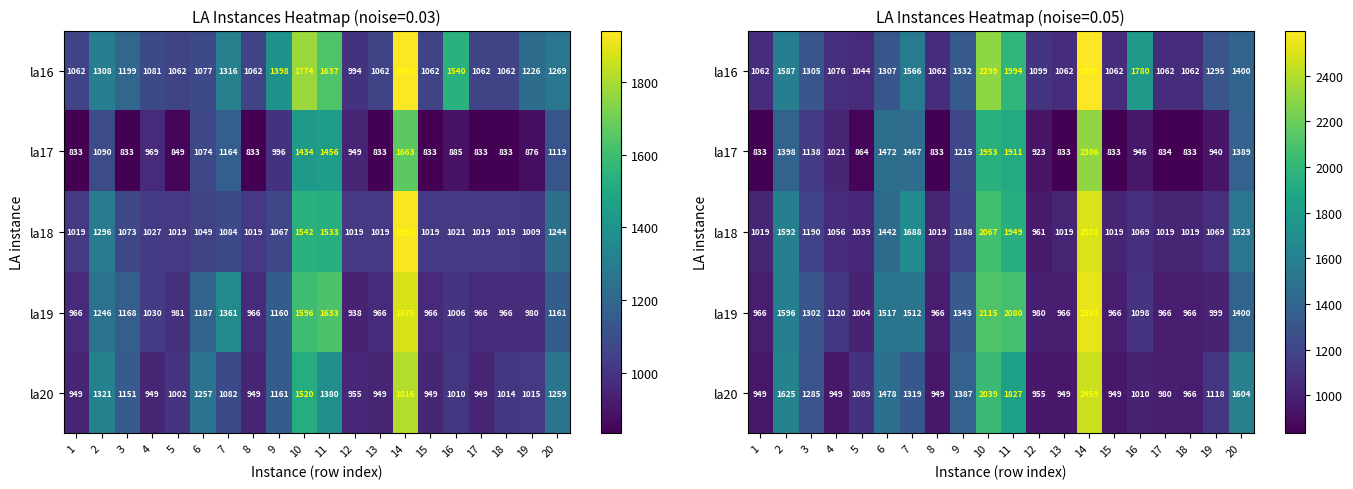

What is the difference between the second highest and second lowest values in the la16 series?

1237